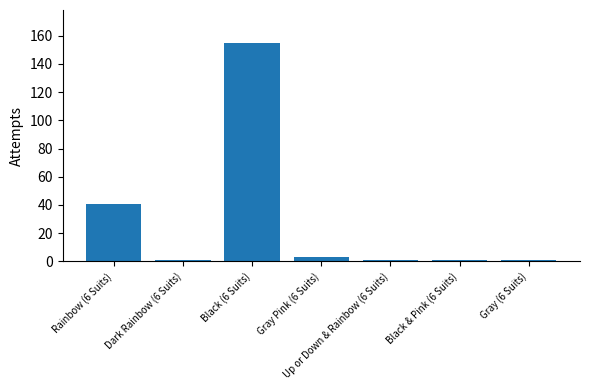

What is the label of the 7th bar from the left?

Gray (6 Suits)